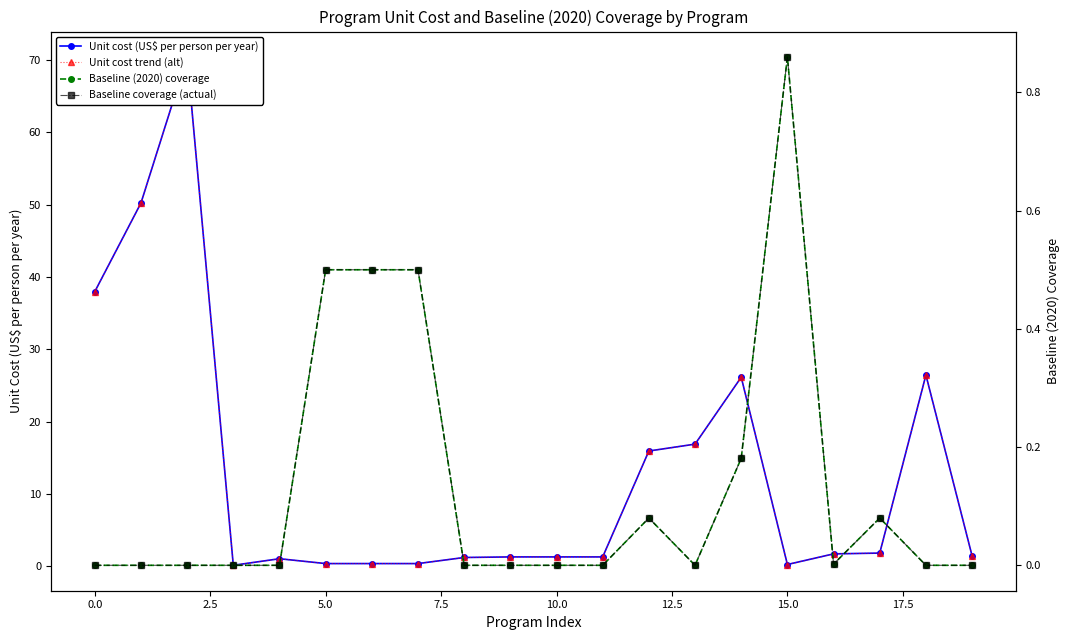

True or false: Unit cost (US$ per person per year) has more than 2 interior local peaks.

True